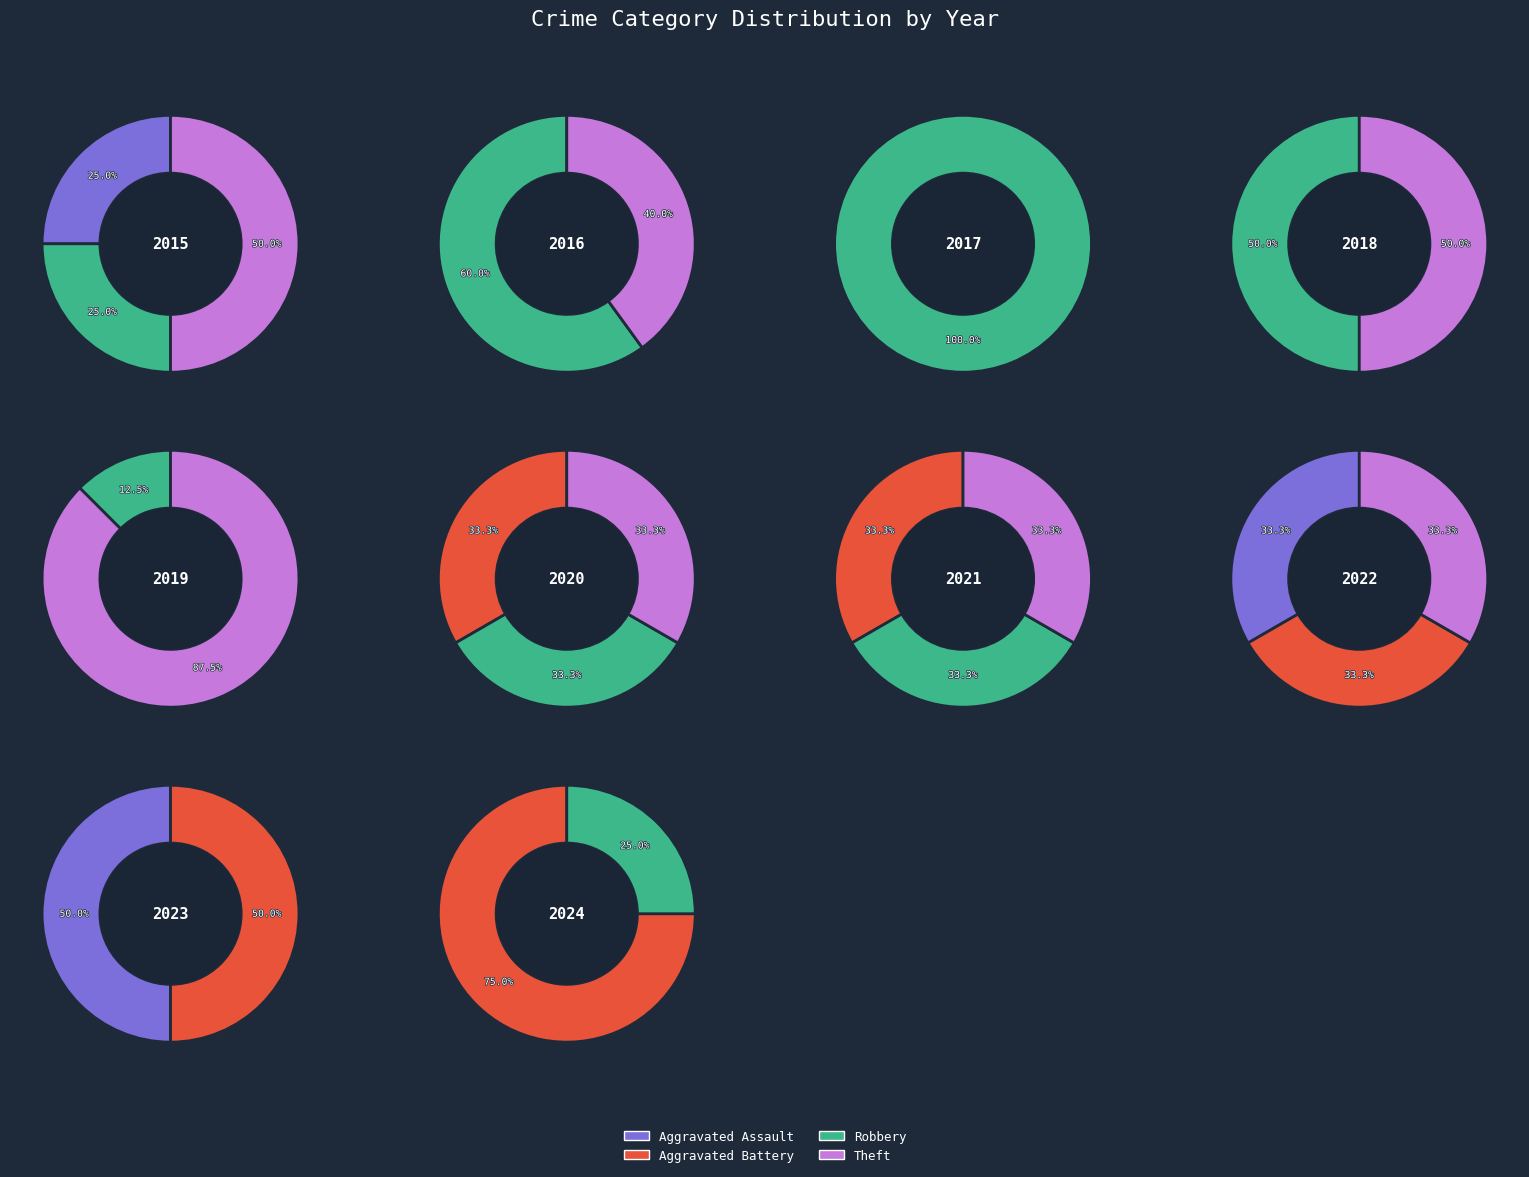

Is the sum of 2023 and 2019 greater than half?

No